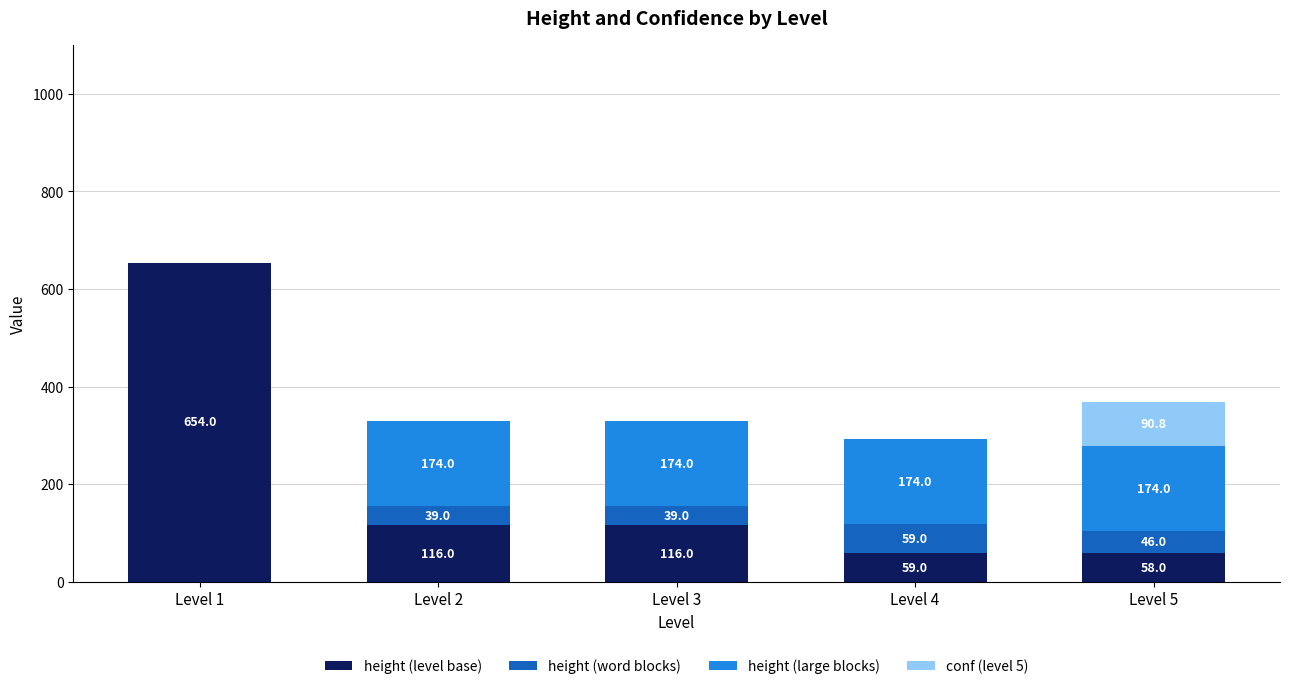

Reading left to right, list the values for the height (level base) series.

Level 1=654.0	Level 2=116.0	Level 3=116.0	Level 4=59.0	Level 5=58.0